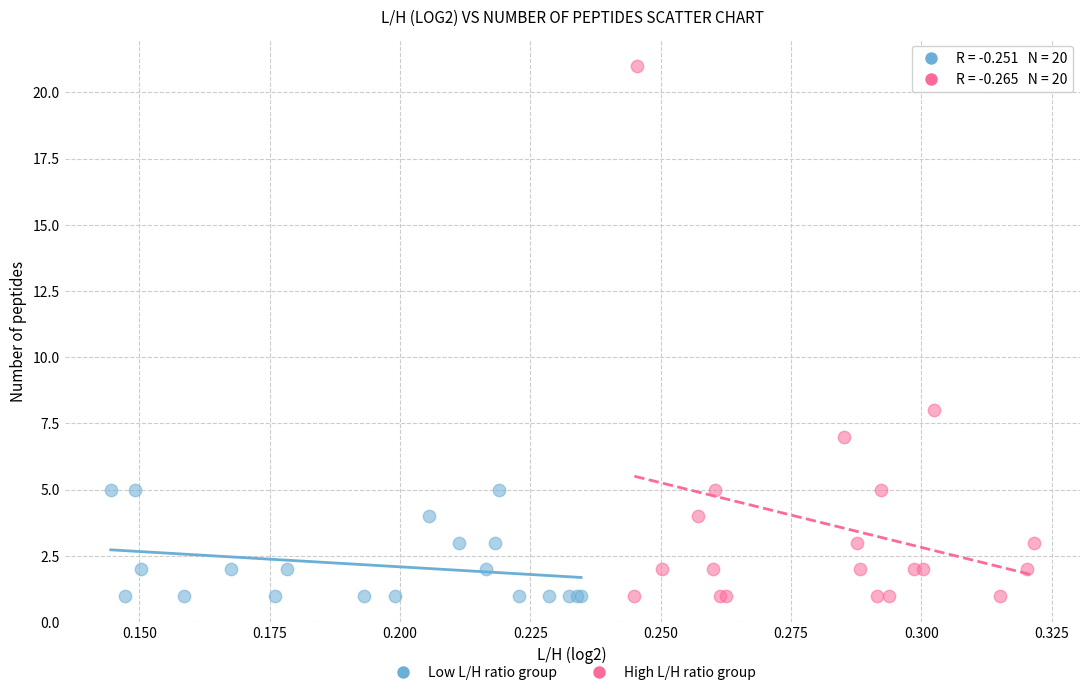

Which series has the widest spread of Y values?

High L/H ratio group